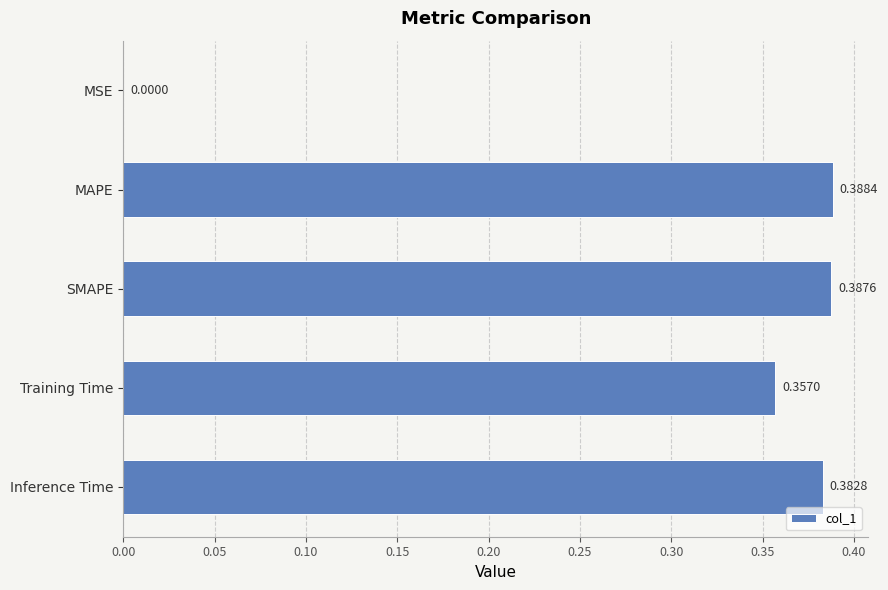

Between MAPE and Training Time, which is larger?

MAPE